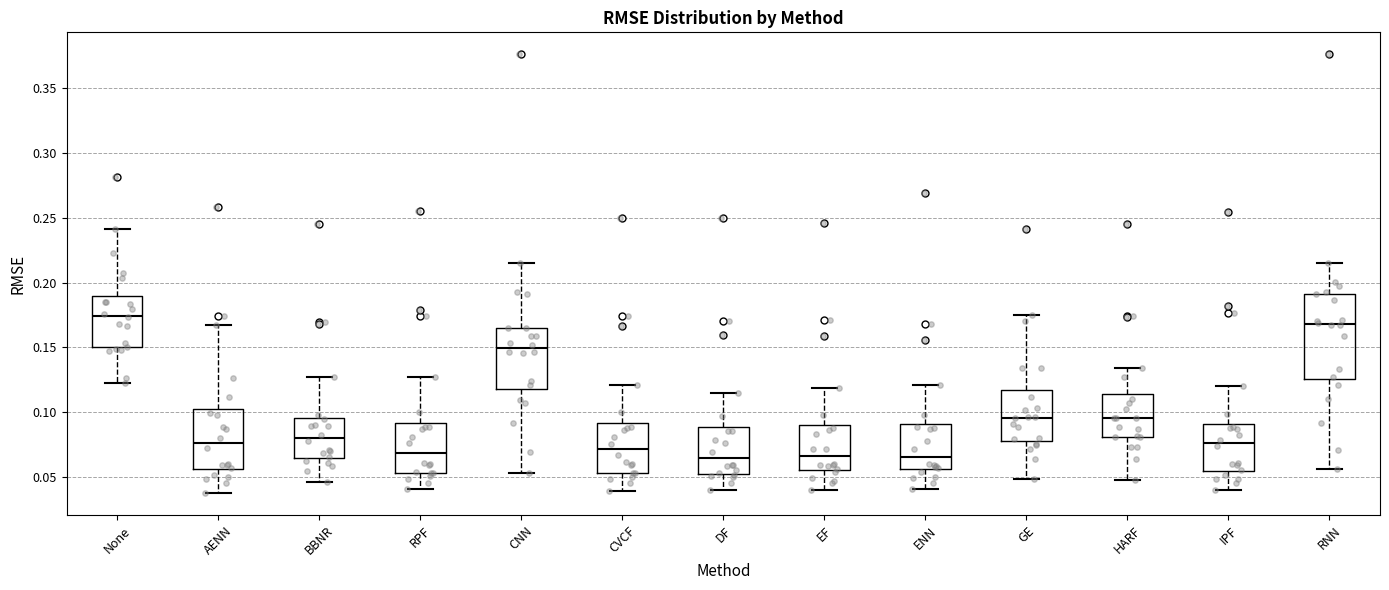

Reading left to right, transcribe this box plot: for each box, give where its median line is, the range the box spans, and where its two whiskers end, as read against the y-axis. The values are not printed on the chart, so give them approximately, as read against the axis.

None: median 0.175, box 0.150 to 0.190, whiskers 0.120 to 0.240
AENN: median 0.075, box 0.055 to 0.100, whiskers 0.040 to 0.165
BBNR: median 0.080, box 0.065 to 0.095, whiskers 0.045 to 0.125
RPF: median 0.070, box 0.055 to 0.090, whiskers 0.040 to 0.125
CNN: median 0.150, box 0.120 to 0.165, whiskers 0.055 to 0.215
CVCF: median 0.070, box 0.055 to 0.090, whiskers 0.040 to 0.120
DF: median 0.065, box 0.050 to 0.090, whiskers 0.040 to 0.115
EF: median 0.065, box 0.055 to 0.090, whiskers 0.040 to 0.120
ENN: median 0.065, box 0.055 to 0.090, whiskers 0.040 to 0.120
GE: median 0.095, box 0.080 to 0.115, whiskers 0.050 to 0.175
HARF: median 0.095, box 0.080 to 0.115, whiskers 0.050 to 0.135
IPF: median 0.075, box 0.055 to 0.090, whiskers 0.040 to 0.120
RNN: median 0.170, box 0.125 to 0.190, whiskers 0.055 to 0.215